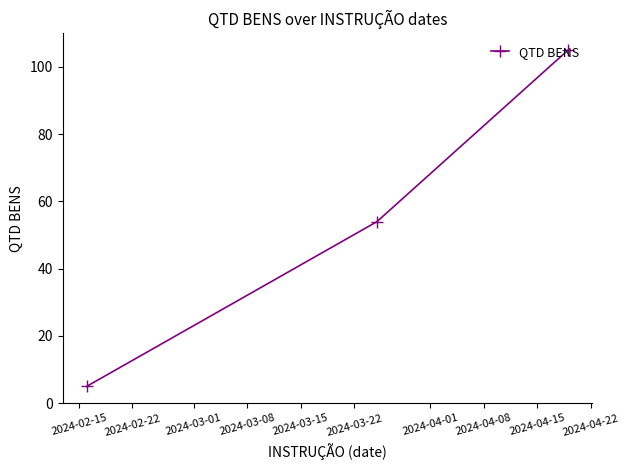

How many data points are less than 54?

1